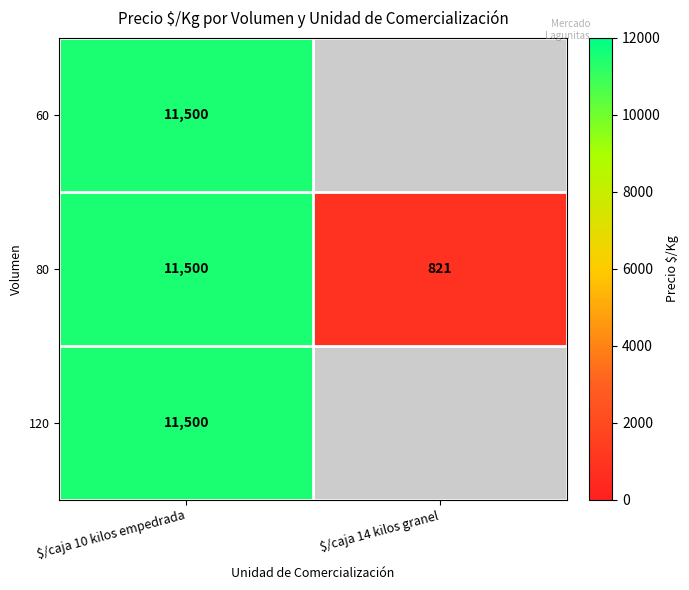

The 80 series shows 1138 at $/caja 14 kilos granel. True or false?

False